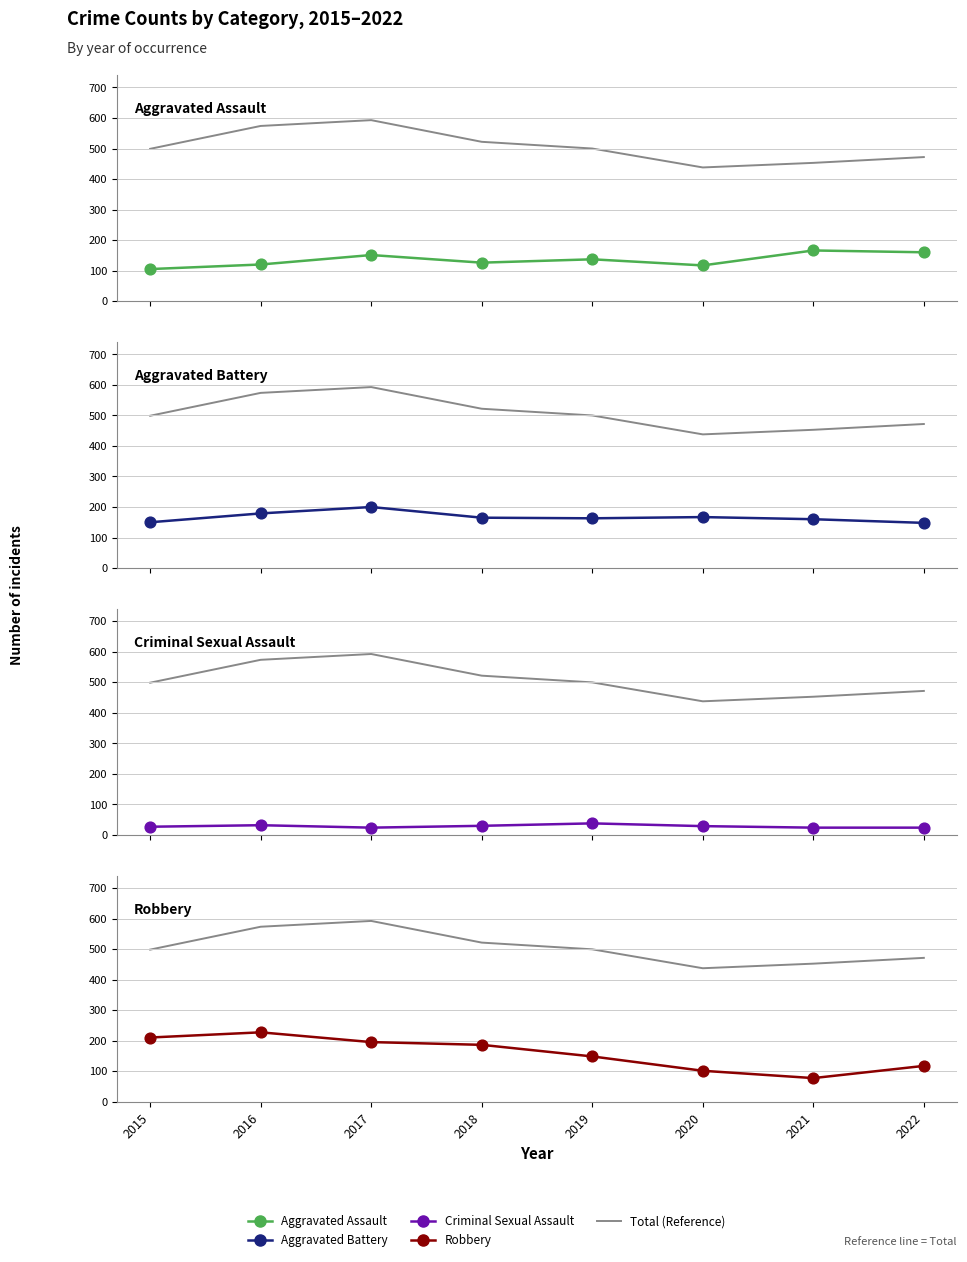

What is the total value across all series at 2021?

881